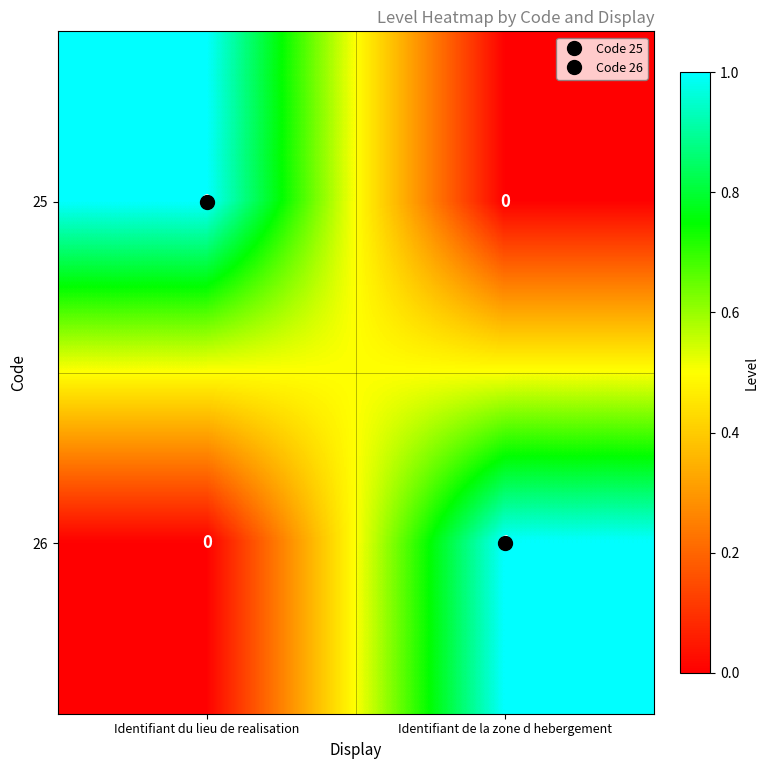

Rank the series at Identifiant de la zone d hebergement from lowest to highest value.

25, 26